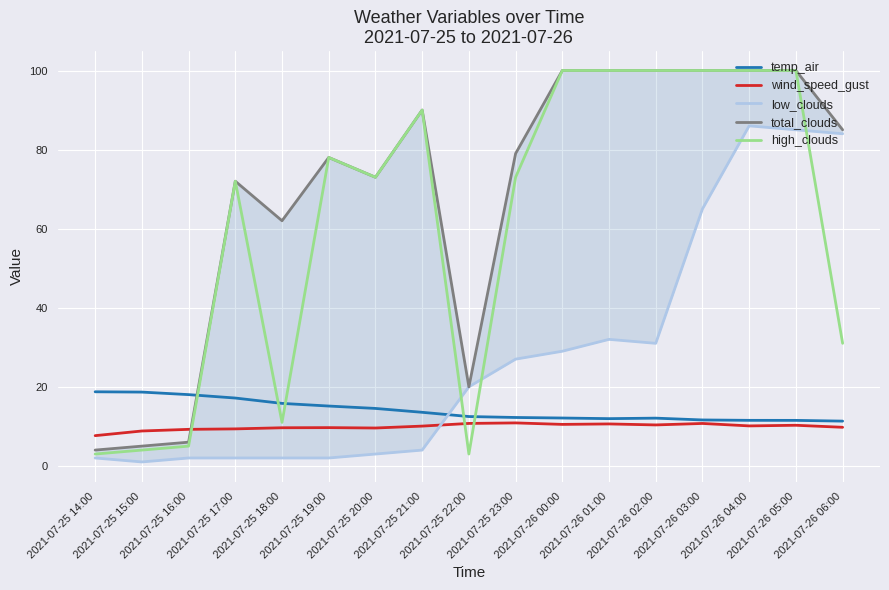

What is the difference between the high_clouds values at 2021-07-25 22:00 and 2021-07-26 04:00?

97.0